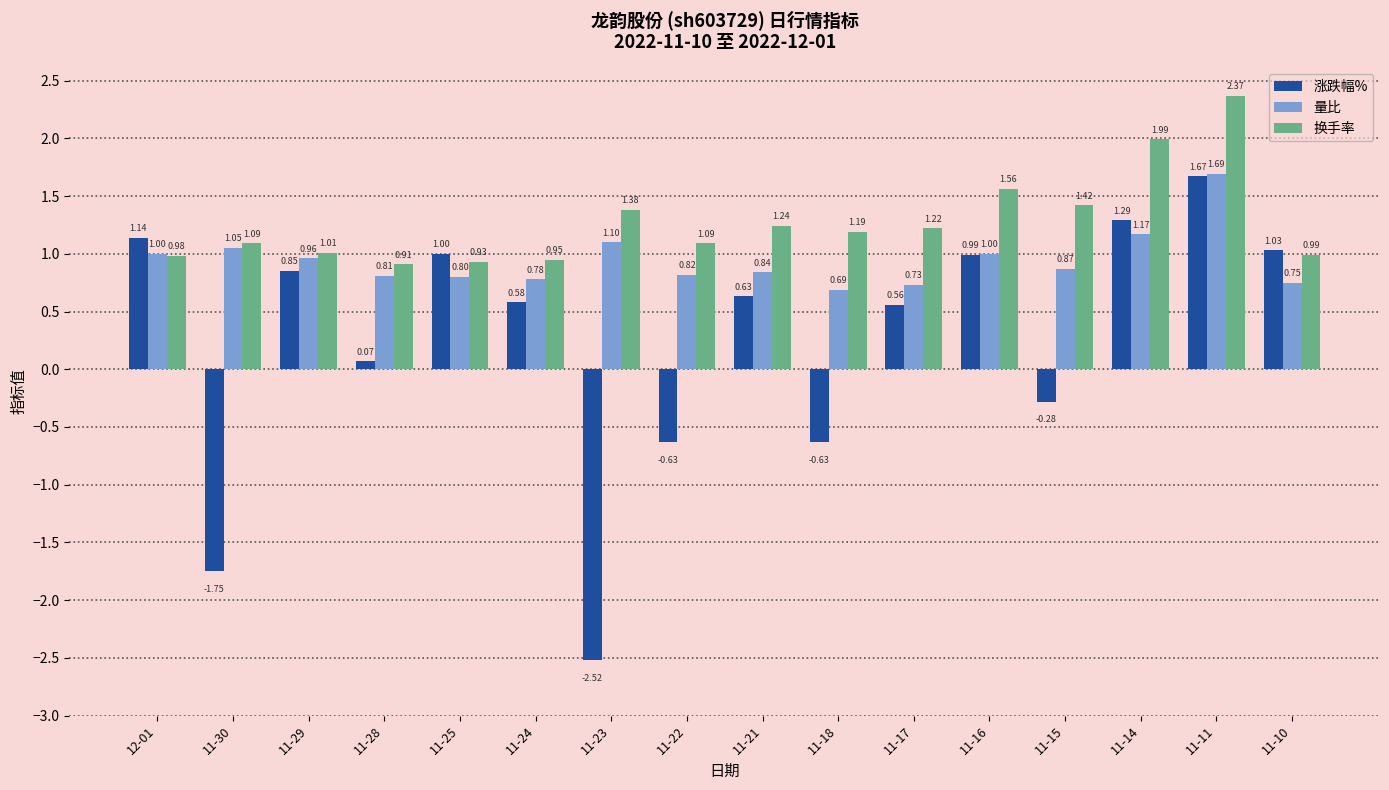

Is it true that 量比 equals 1.2 at 11-28?

False